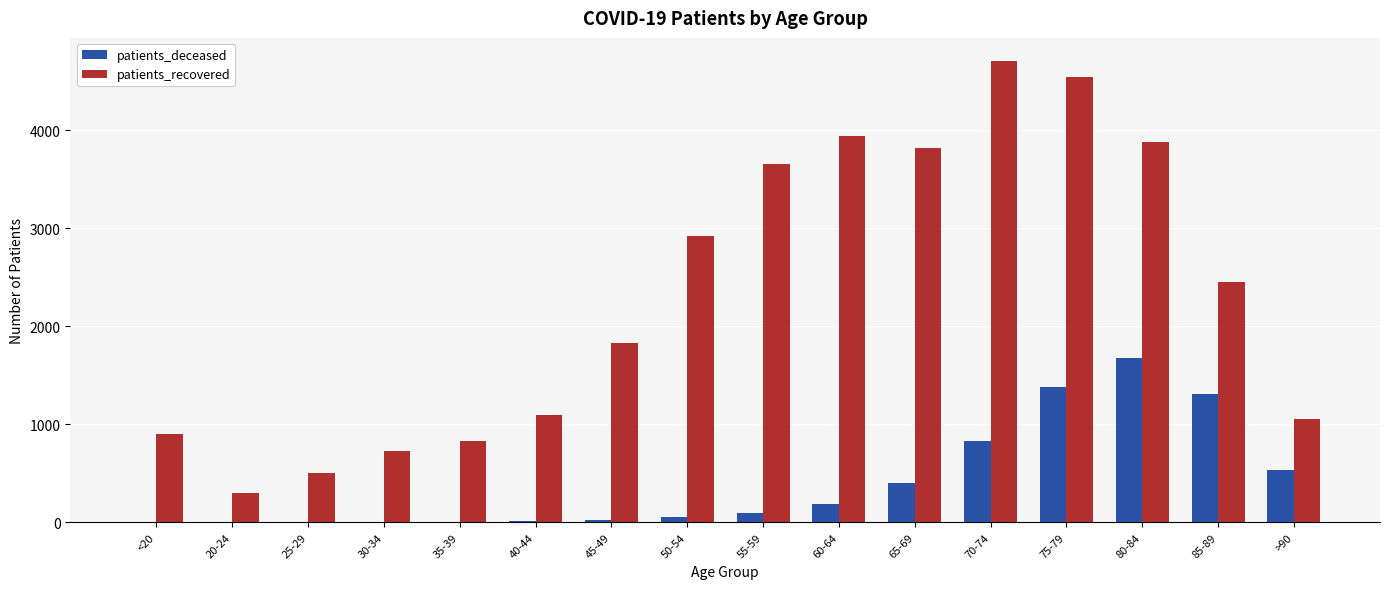

How many groups of bars are there?

16